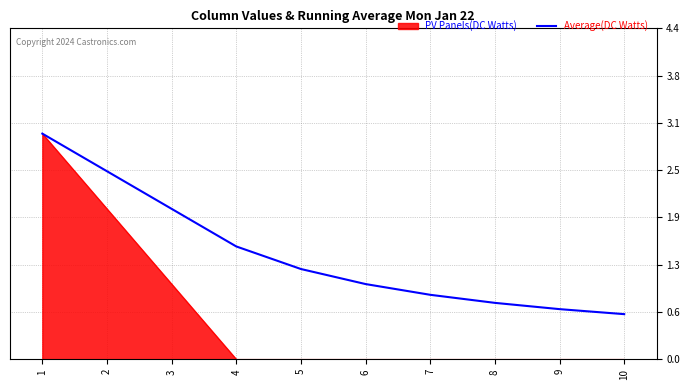

How many lines are shown in the chart?

2